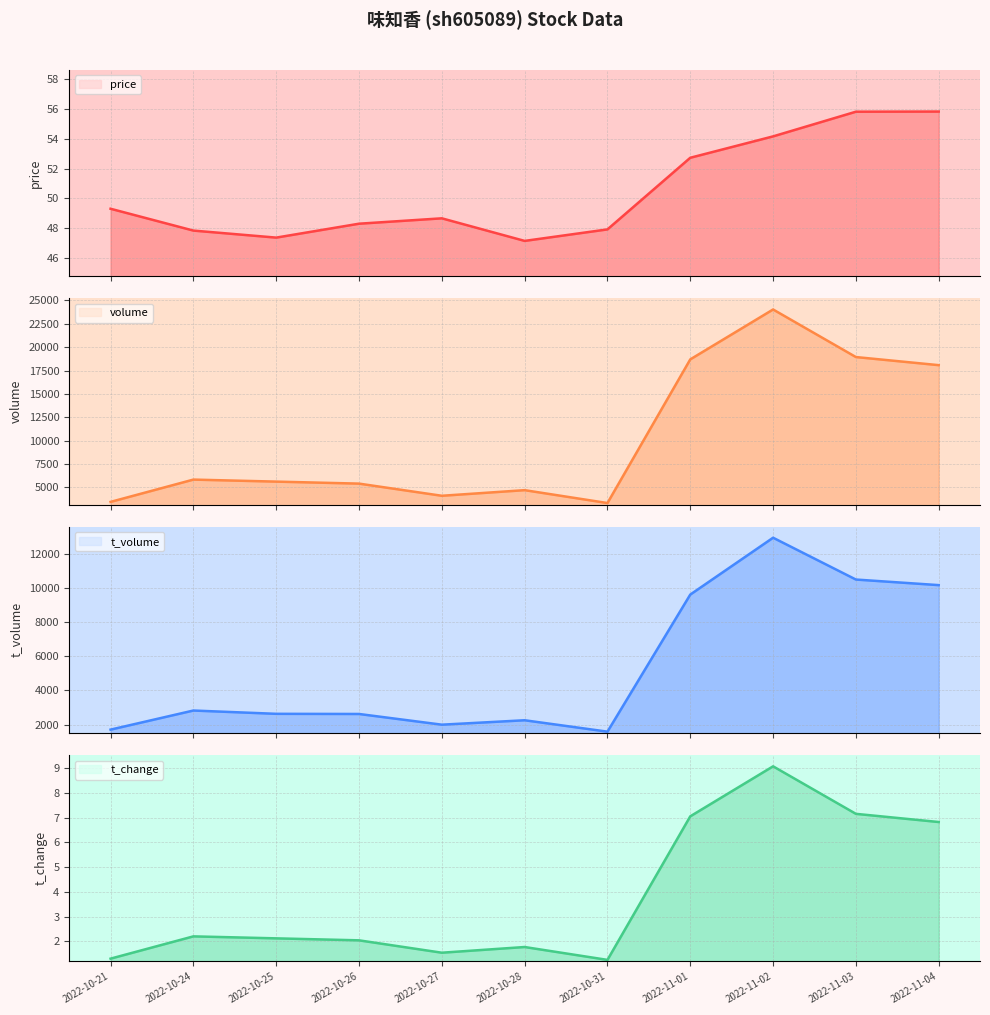

Which category has the highest value across all series?

2022-11-02